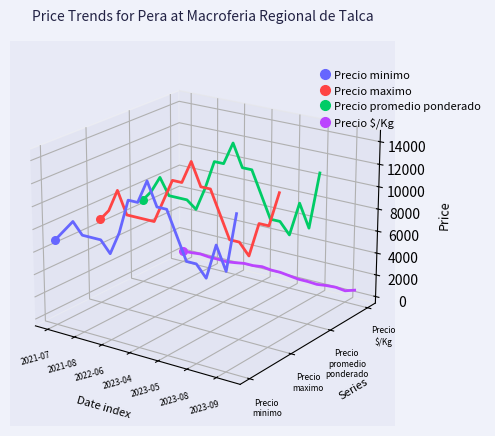

What are all the series names shown in the legend?

Precio minimo, Precio maximo, Precio promedio ponderado, Precio $/Kg